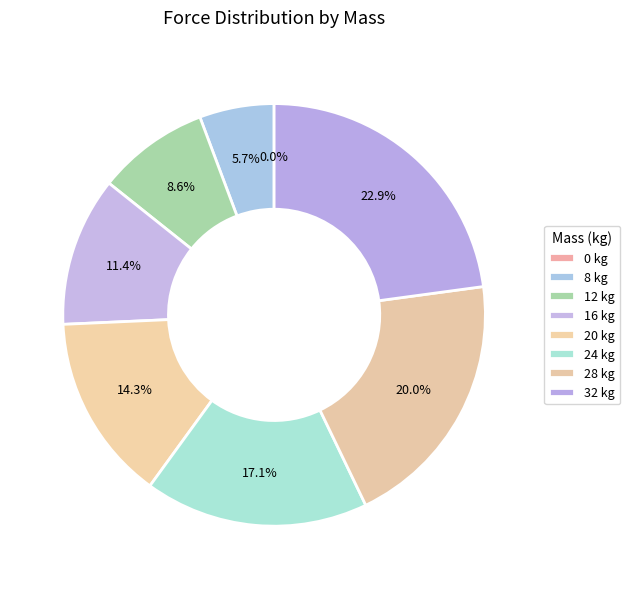

Rank the categories by value from lowest to highest.

0 kg, 8 kg, 12 kg, 16 kg, 20 kg, 24 kg, 28 kg, 32 kg